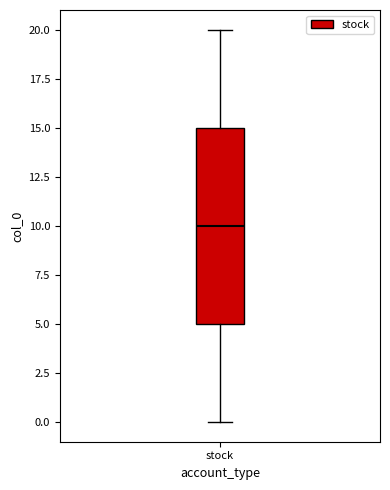

Where does the upper whisker of the box for stock end on the y-axis? The values are not printed on the chart, so give them approximately, as read against the axis.

20